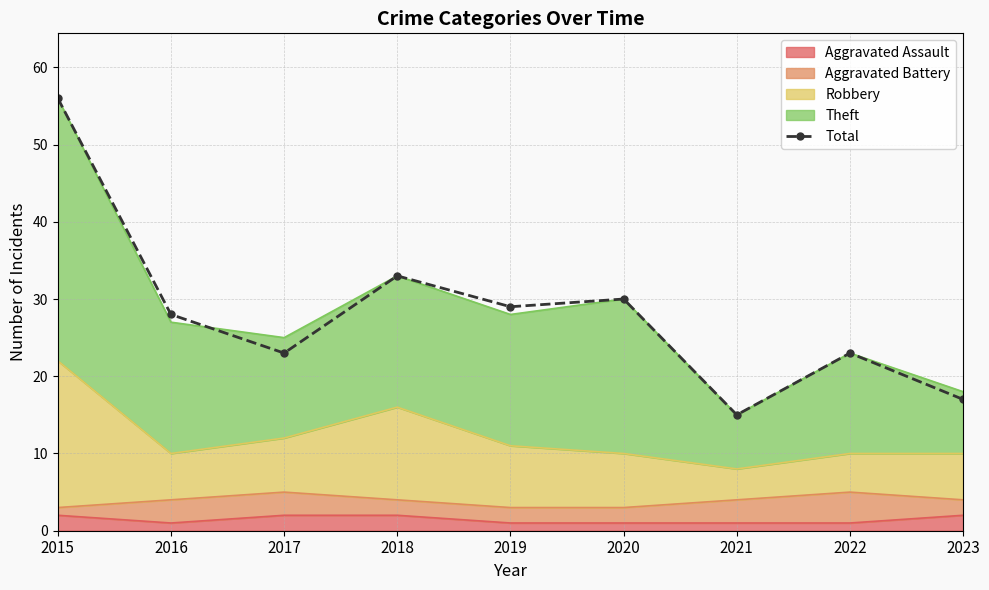

List the labels in order of value, largest first.

2015, 2018, 2020, 2019, 2016, 2017, 2022, 2023, 2021